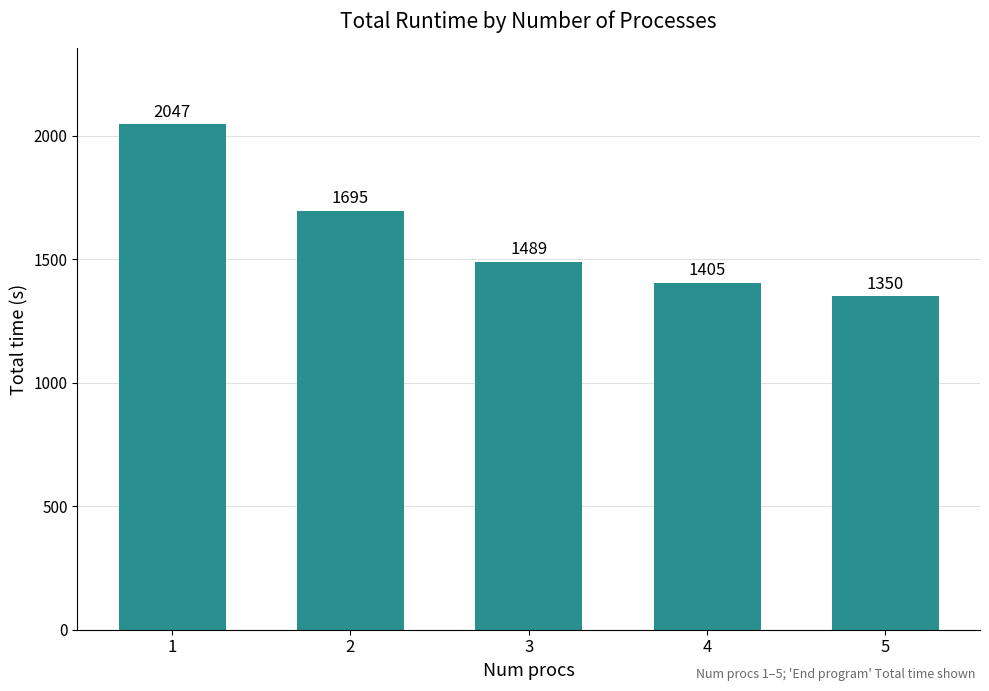

How many bars are there in total?

5